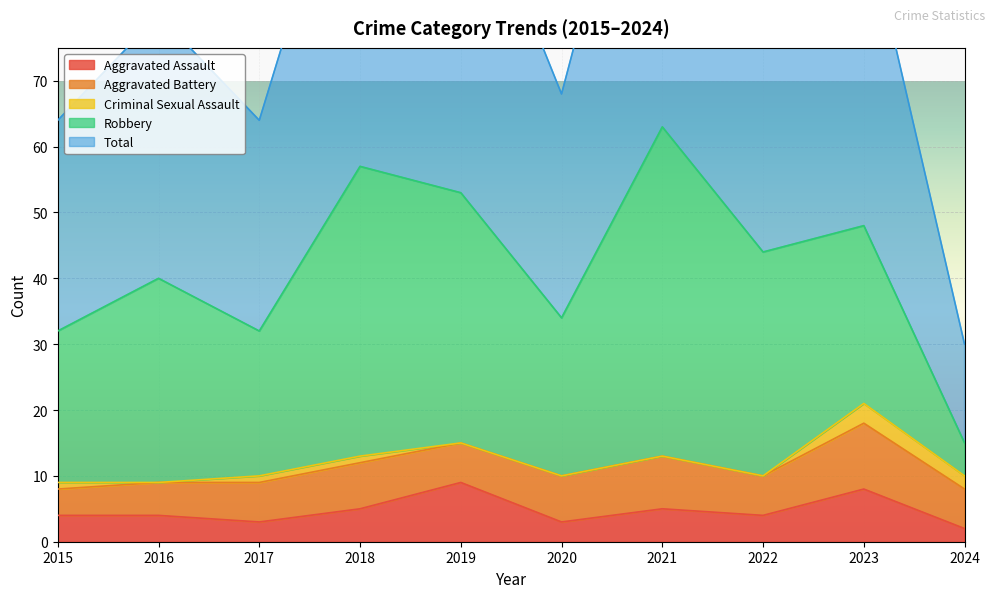

What is the average value of the Robbery series?

30